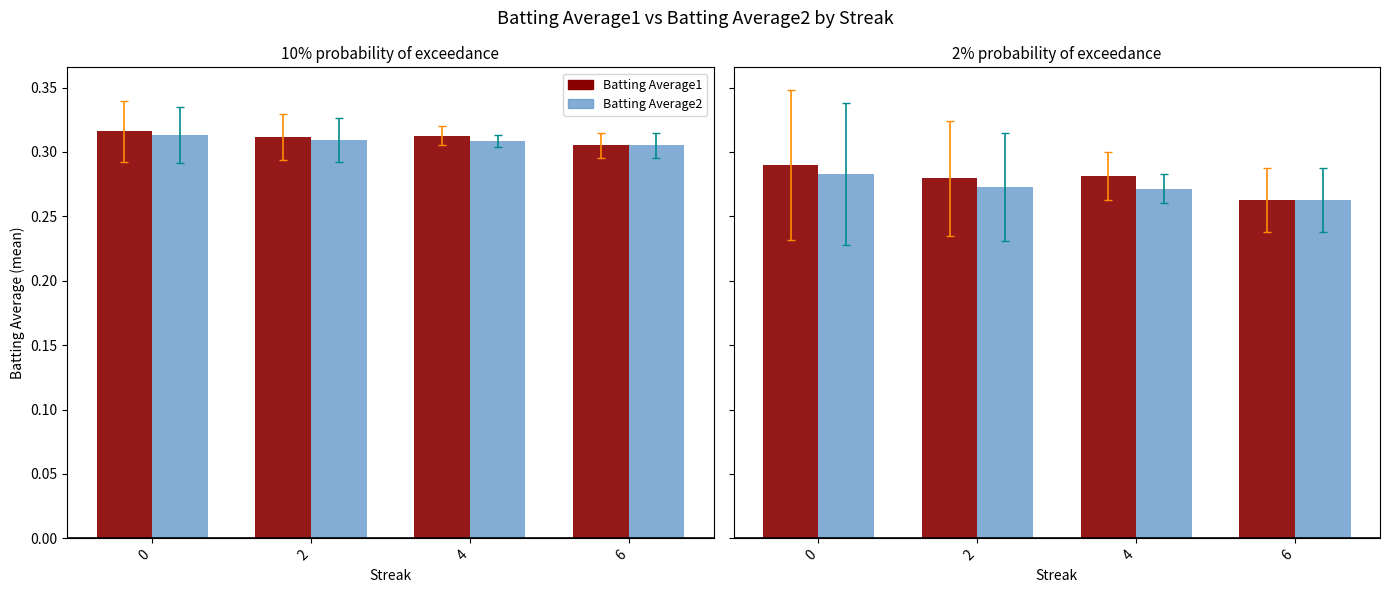

What is the average value of the Batting Average2 series?

0.3